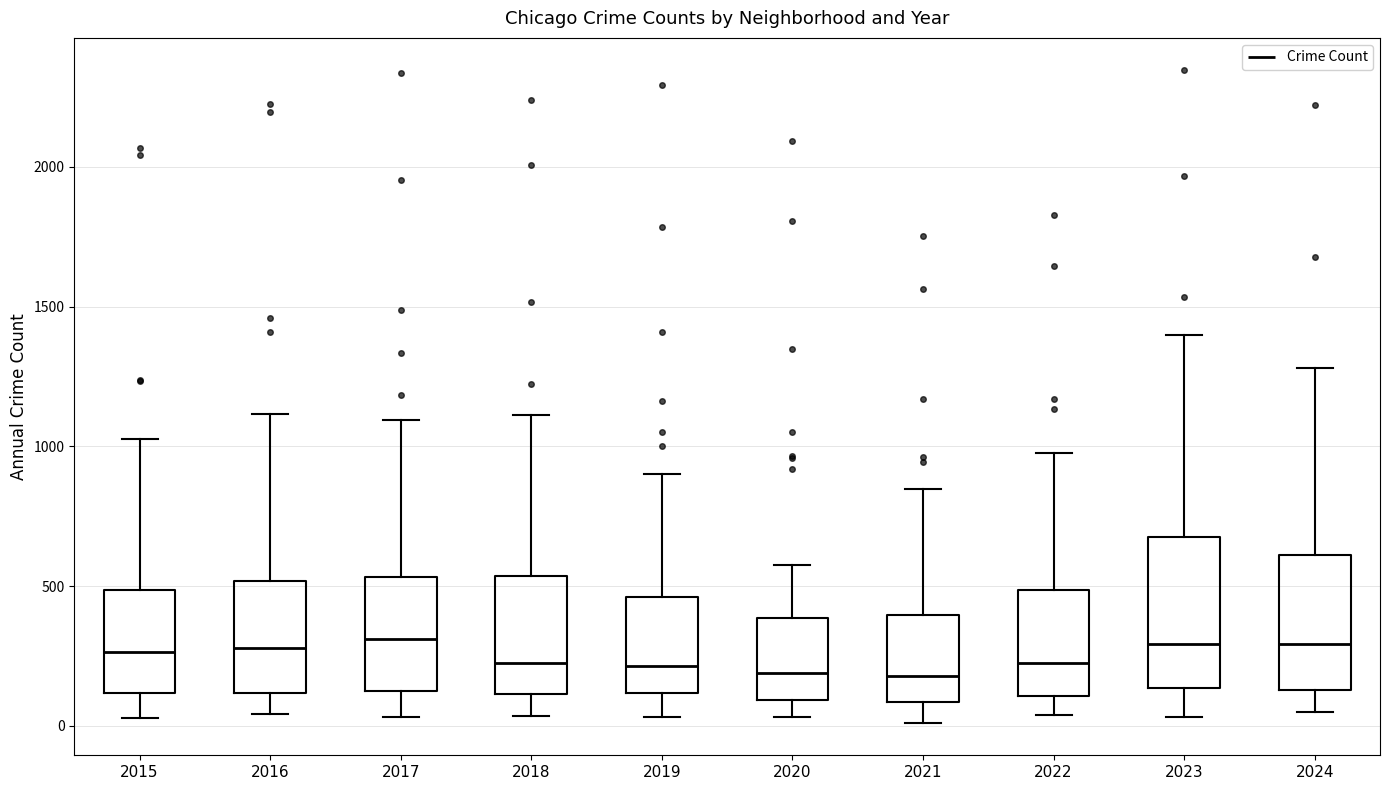

Reading left to right, transcribe this box plot: for each box, give where its median line is, the range the box spans, and where its two whiskers end, as read against the y-axis. The values are not printed on the chart, so give them approximately, as read against the axis.

2015: median 250, box 100 to 500, whiskers 50 to 1050
2016: median 300, box 100 to 500, whiskers 50 to 1100
2017: median 300, box 100 to 550, whiskers 50 to 1100
2018: median 250, box 100 to 550, whiskers 50 to 1100
2019: median 200, box 100 to 450, whiskers 50 to 900
2020: median 200, box 100 to 400, whiskers 50 to 550
2021: median 200, box 100 to 400, whiskers 0 to 850
2022: median 200, box 100 to 500, whiskers 50 to 1000
2023: median 300, box 150 to 700, whiskers 50 to 1400
2024: median 300, box 150 to 600, whiskers 50 to 1300